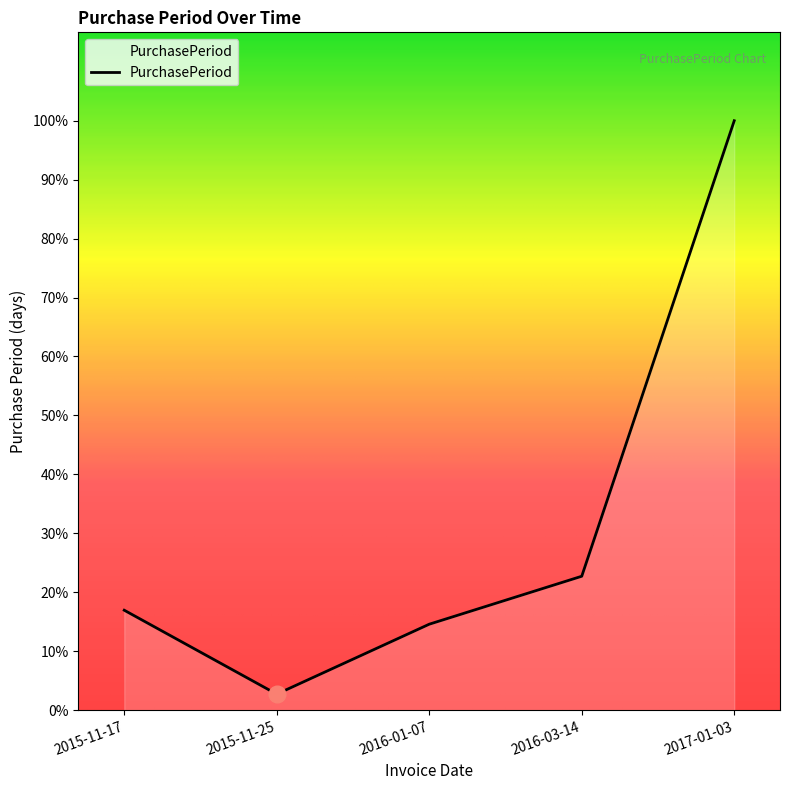

Which label corresponds to the smallest value in the chart?

2015-11-25